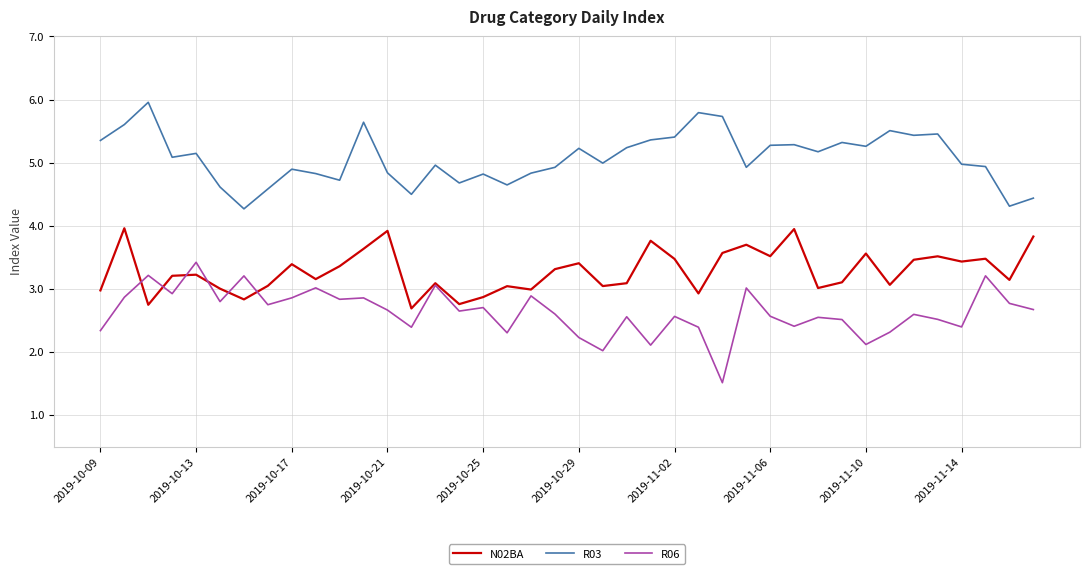

Which series has the largest total across all categories?

R03